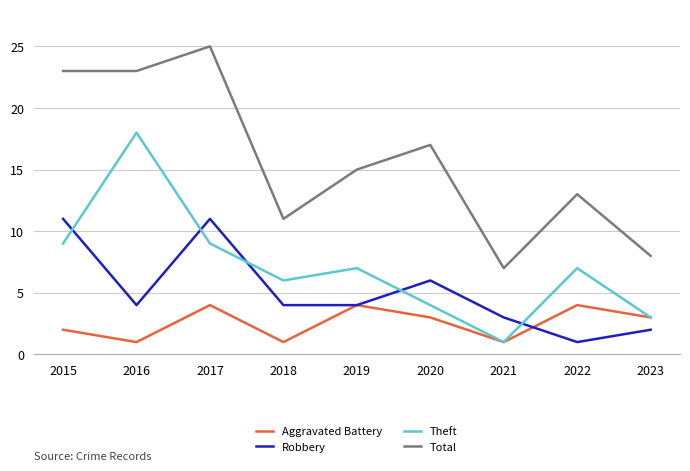

True or false: Theft has more than 2 interior local peaks.

True